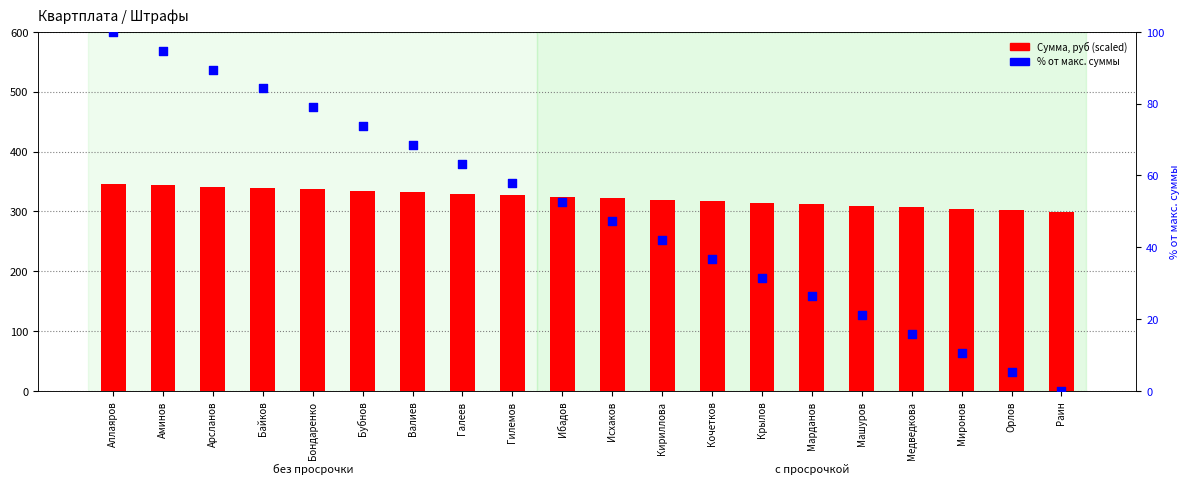

Is the value of % от макс. суммы at Валиев greater than the value of Сумма, руб (scaled) at Аллаяров?

No